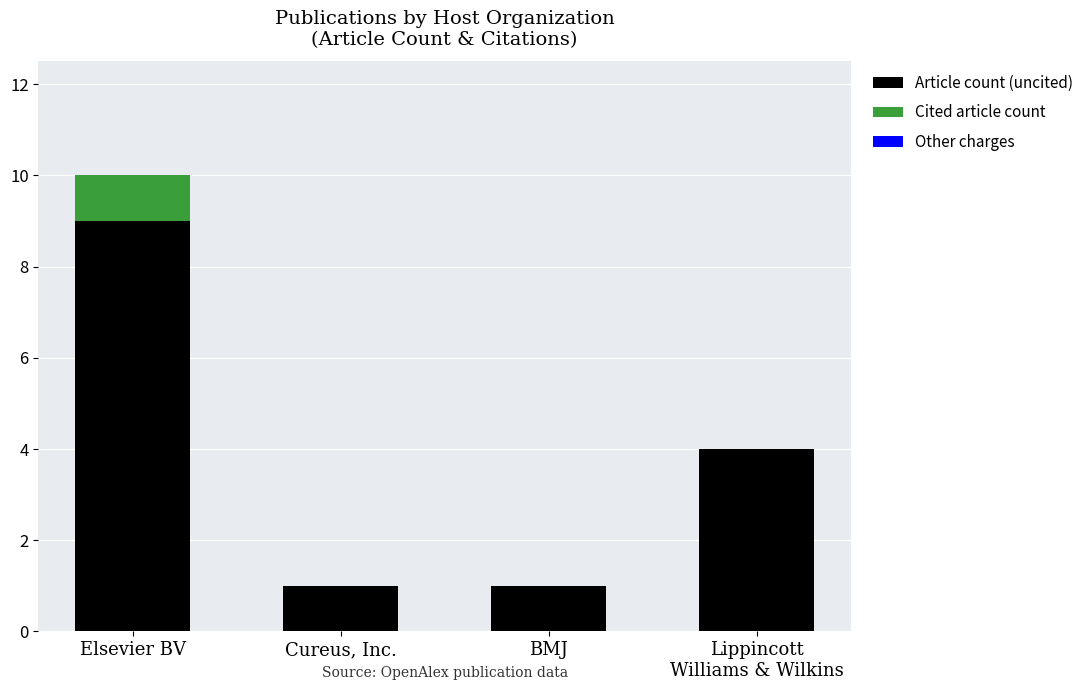

At which category is the sum across all series the highest?

Elsevier BV